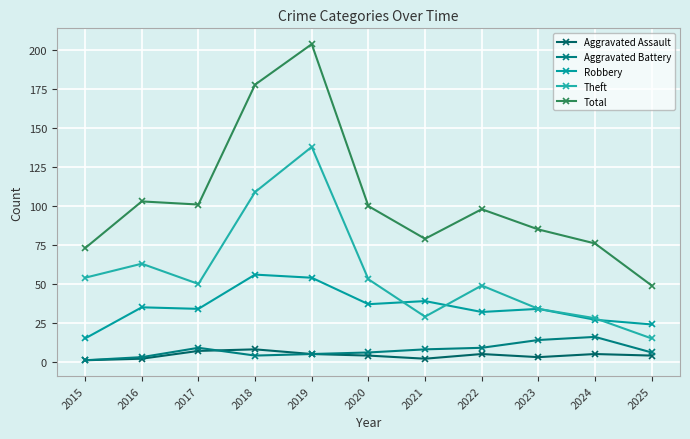

What is the value of the Theft point at the 4th from the left?

109